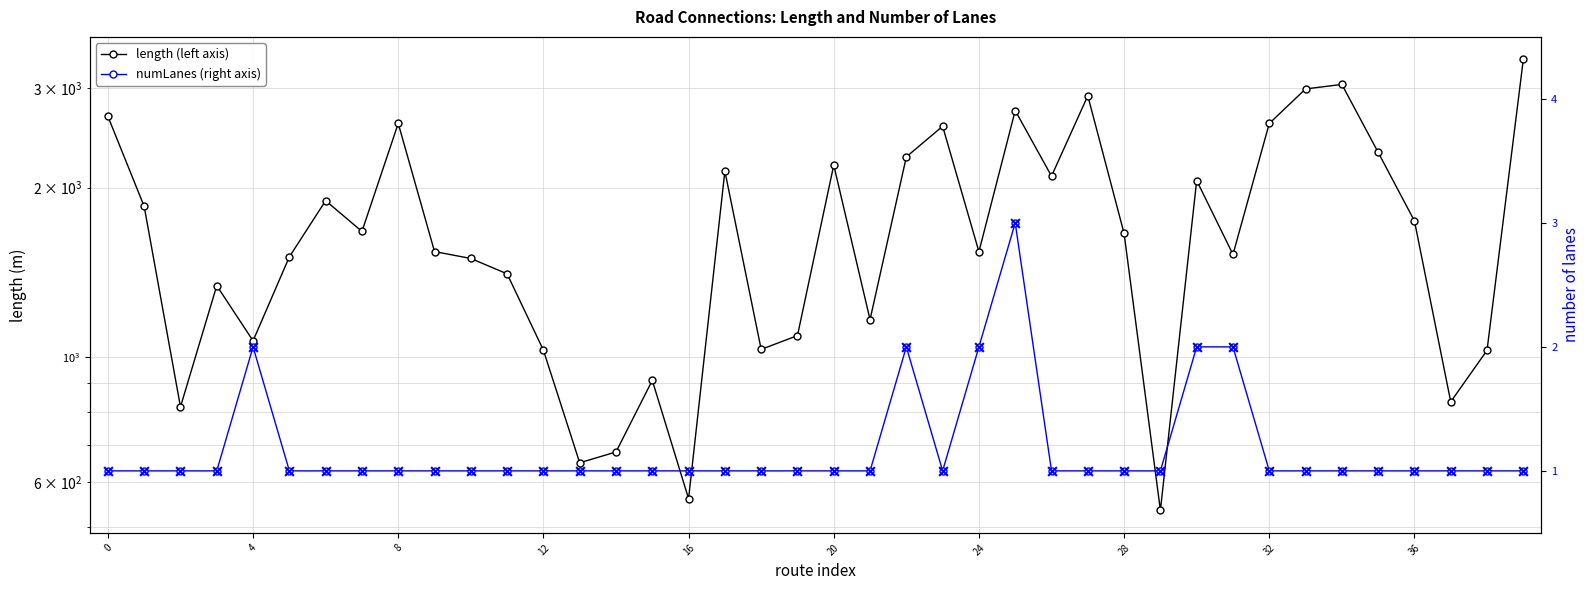

At which category is the sum across all series the highest?

39